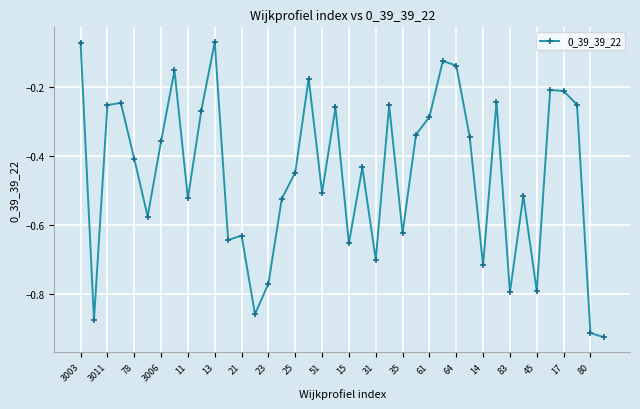

What is the difference between the maximum and minimum values?

0.9